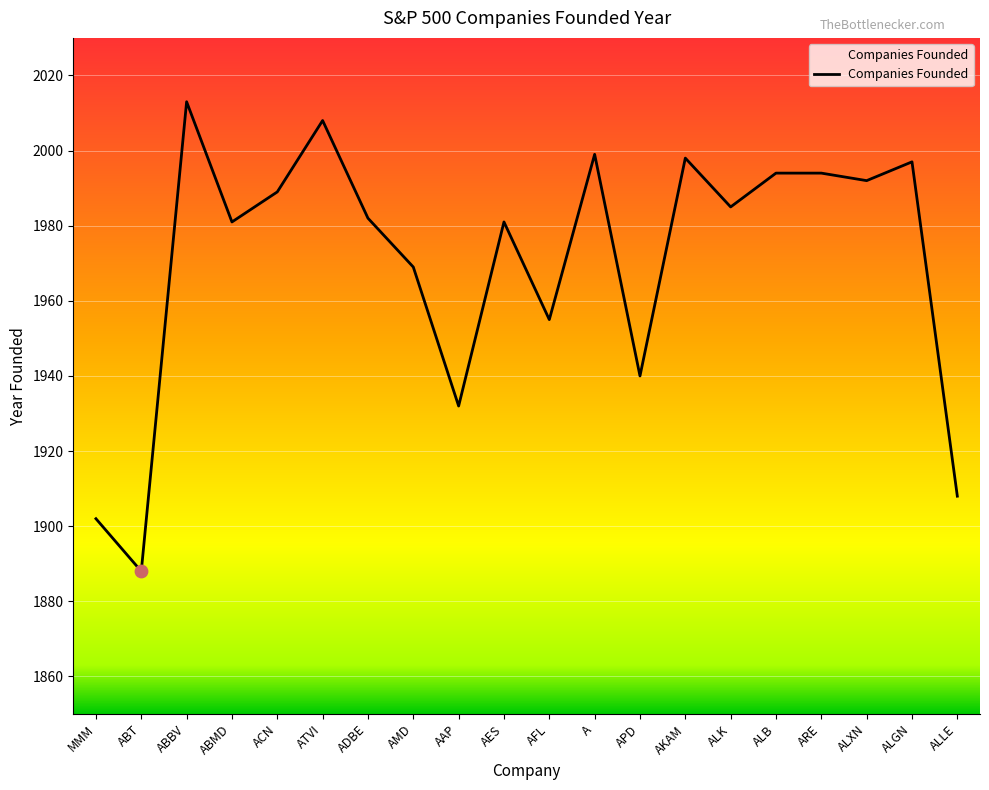

What is the ratio of the value at ACN to the value at ALGN?

1.0